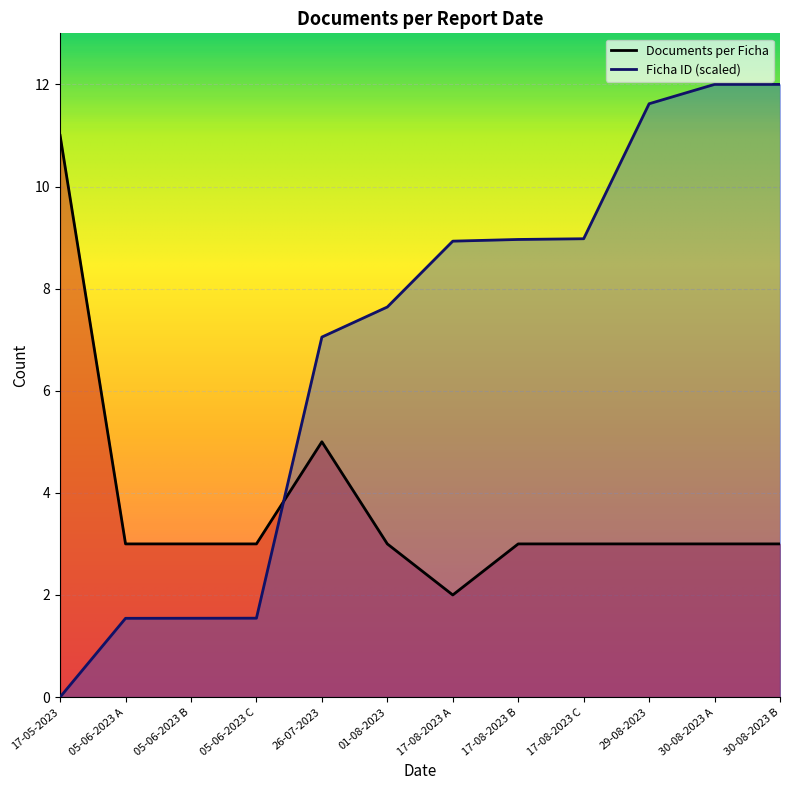

How many data points does each series have?

12